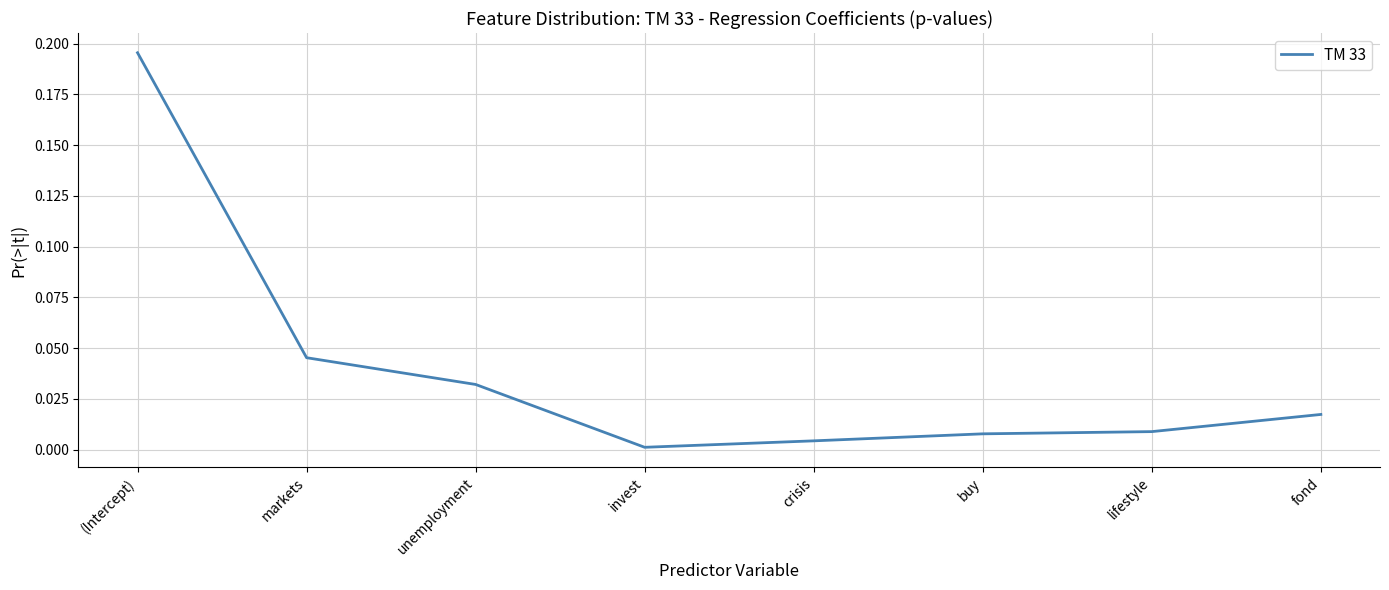

Where is the first local minimum?

invest